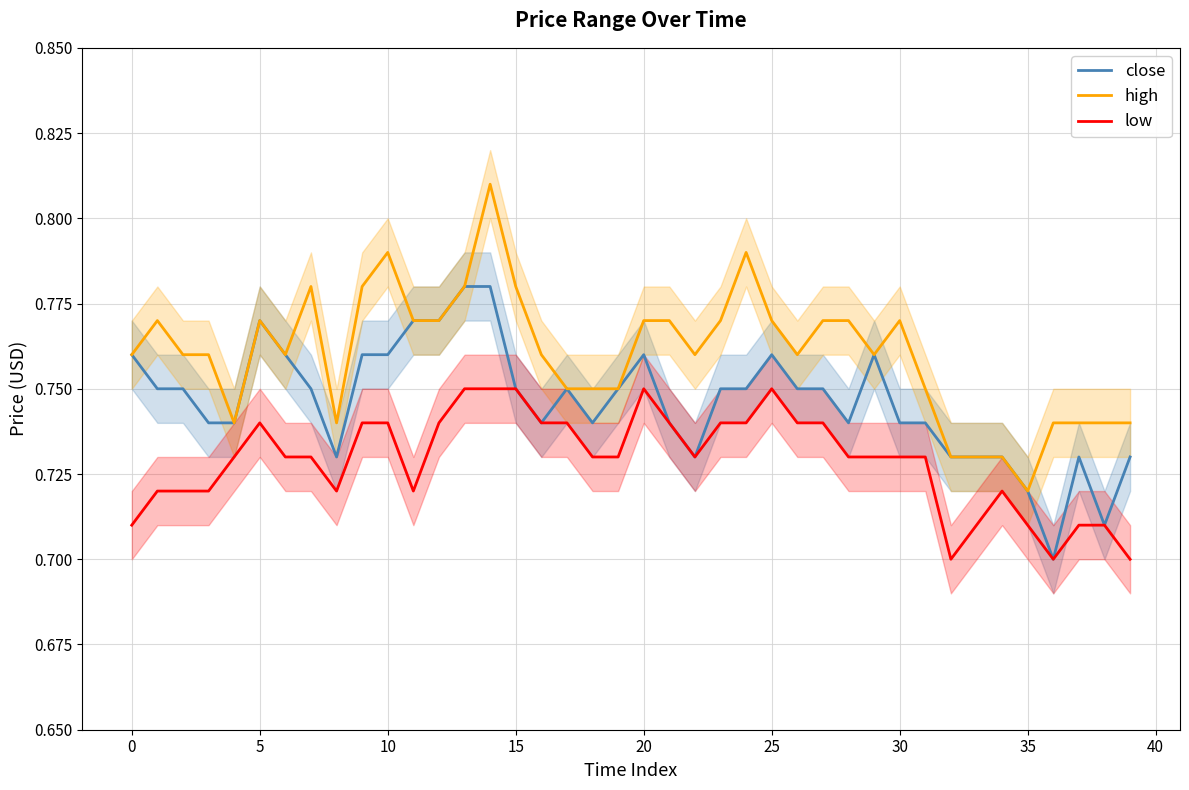

Reading left to right, list all the values displayed in this chart.

close: 0.8	0.8	0.8	0.7	0.7	0.8	0.8	0.8	0.7	0.8	0.8	0.8	0.8	0.8	0.8	0.8	0.7	0.8	0.7	0.8	0.8	0.7	0.7	0.8	0.8	0.8	0.8	0.8	0.7	0.8	0.7	0.7	0.7	0.7	0.7	0.7	0.7	0.7	0.7	0.7
high: 0.8	0.8	0.8	0.8	0.7	0.8	0.8	0.8	0.7	0.8	0.8	0.8	0.8	0.8	0.8	0.8	0.8	0.8	0.8	0.8	0.8	0.8	0.8	0.8	0.8	0.8	0.8	0.8	0.8	0.8	0.8	0.8	0.7	0.7	0.7	0.7	0.7	0.7	0.7	0.7
low: 0.7	0.7	0.7	0.7	0.7	0.7	0.7	0.7	0.7	0.7	0.7	0.7	0.7	0.8	0.8	0.8	0.7	0.7	0.7	0.7	0.8	0.7	0.7	0.7	0.7	0.8	0.7	0.7	0.7	0.7	0.7	0.7	0.7	0.7	0.7	0.7	0.7	0.7	0.7	0.7